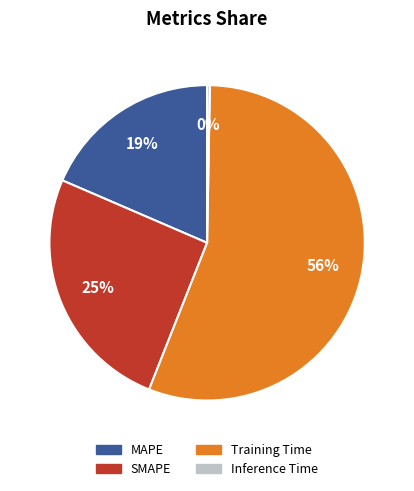

To the nearest percent, what is the combined percentage of Inference Time and MAPE?

19%